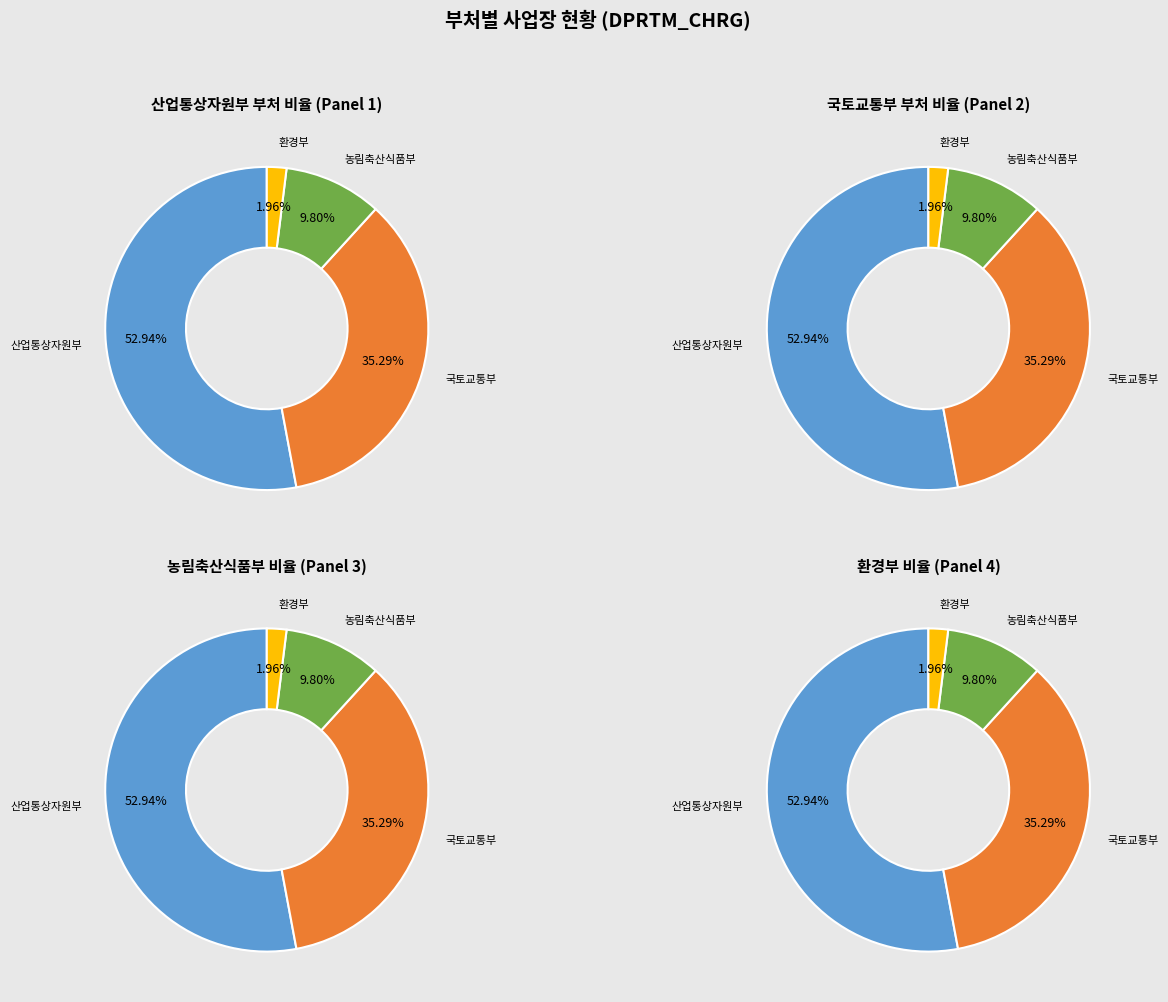

What is the total percentage of 환경부 and 산업통상자원부?

54.9%